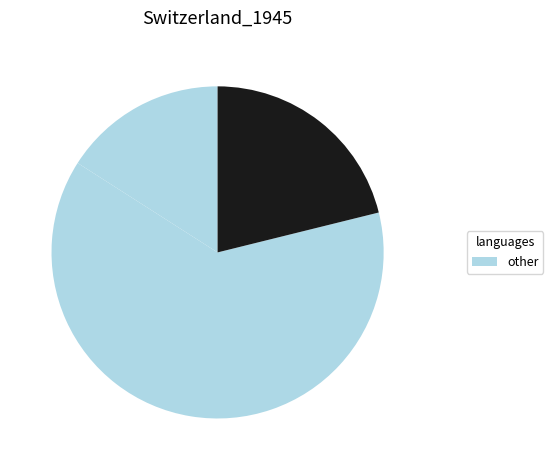

Count the number of slices in the pie.

3